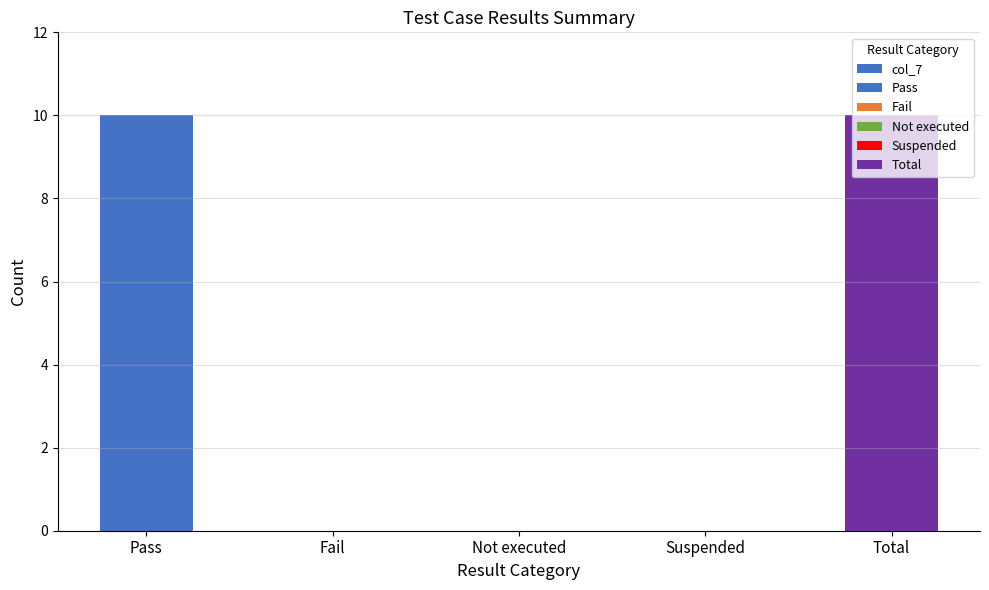

What is the difference between the maximum and second lowest values?

10